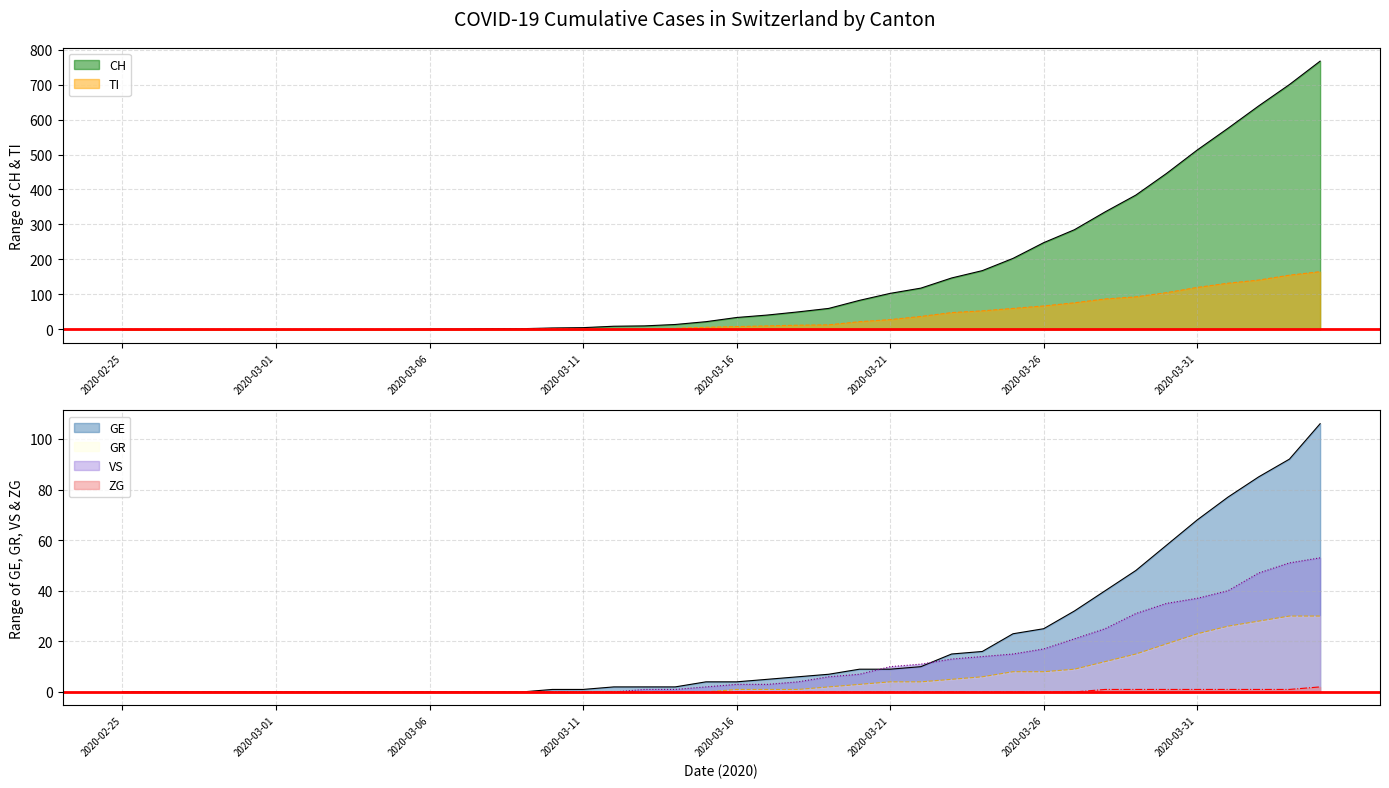

True or false: GR and GE cross at least once.

False